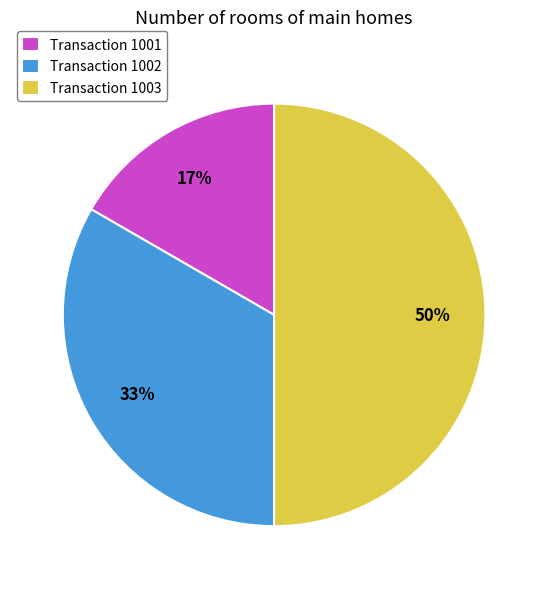

What is the largest slice in the pie chart?

Transaction 1003